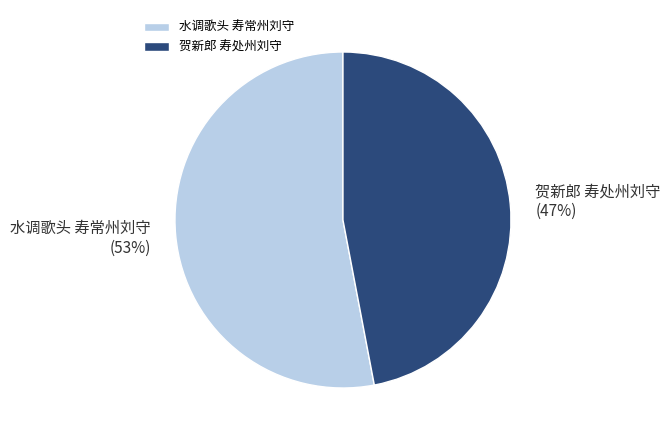

Combined, do 贺新郎 寿处州刘守 and 水调歌头 寿常州刘守 account for over 50%?

Yes